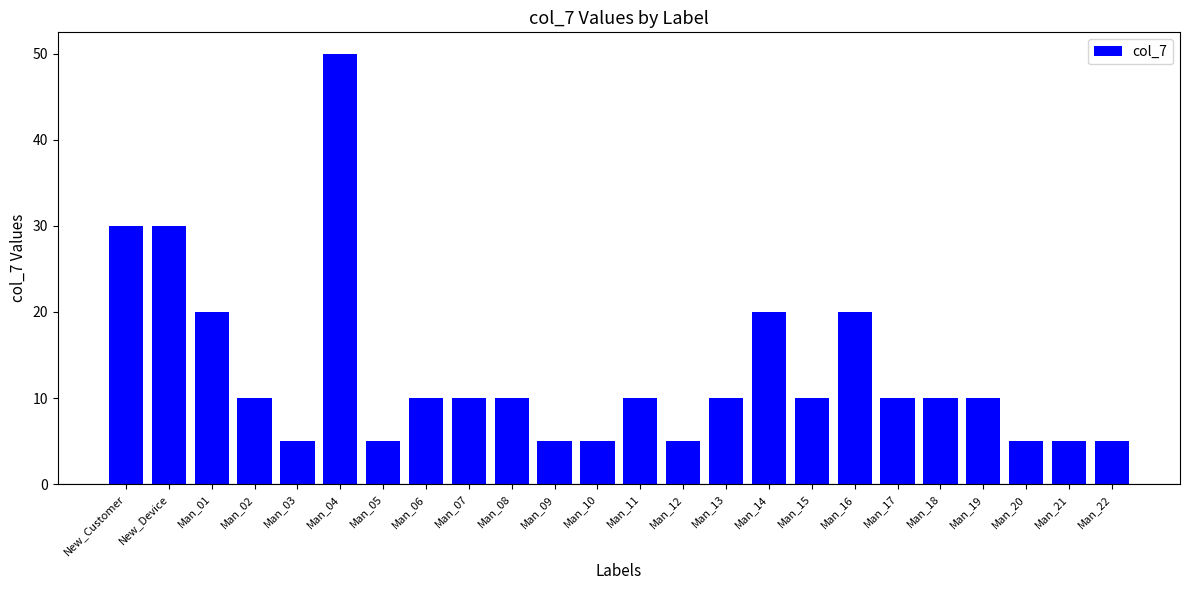

At which category does the chart reach its peak across all series?

Man_04